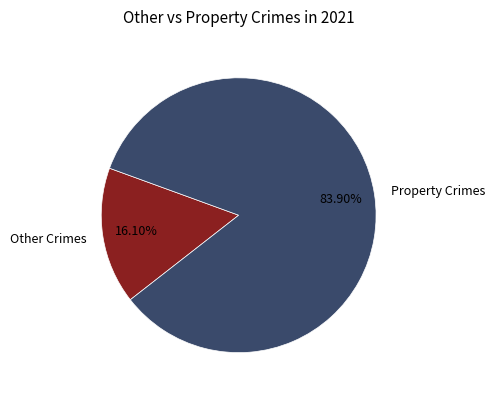

Which slice is the largest?

Property Crimes